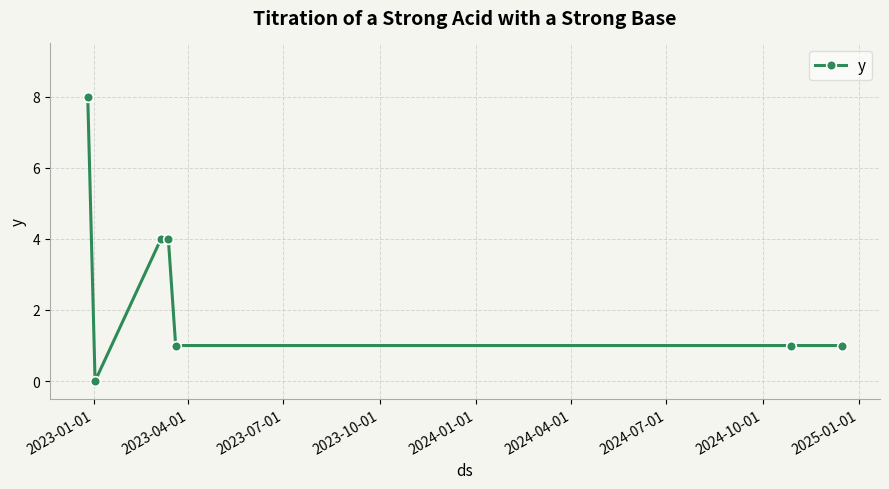

What is the average value?

3